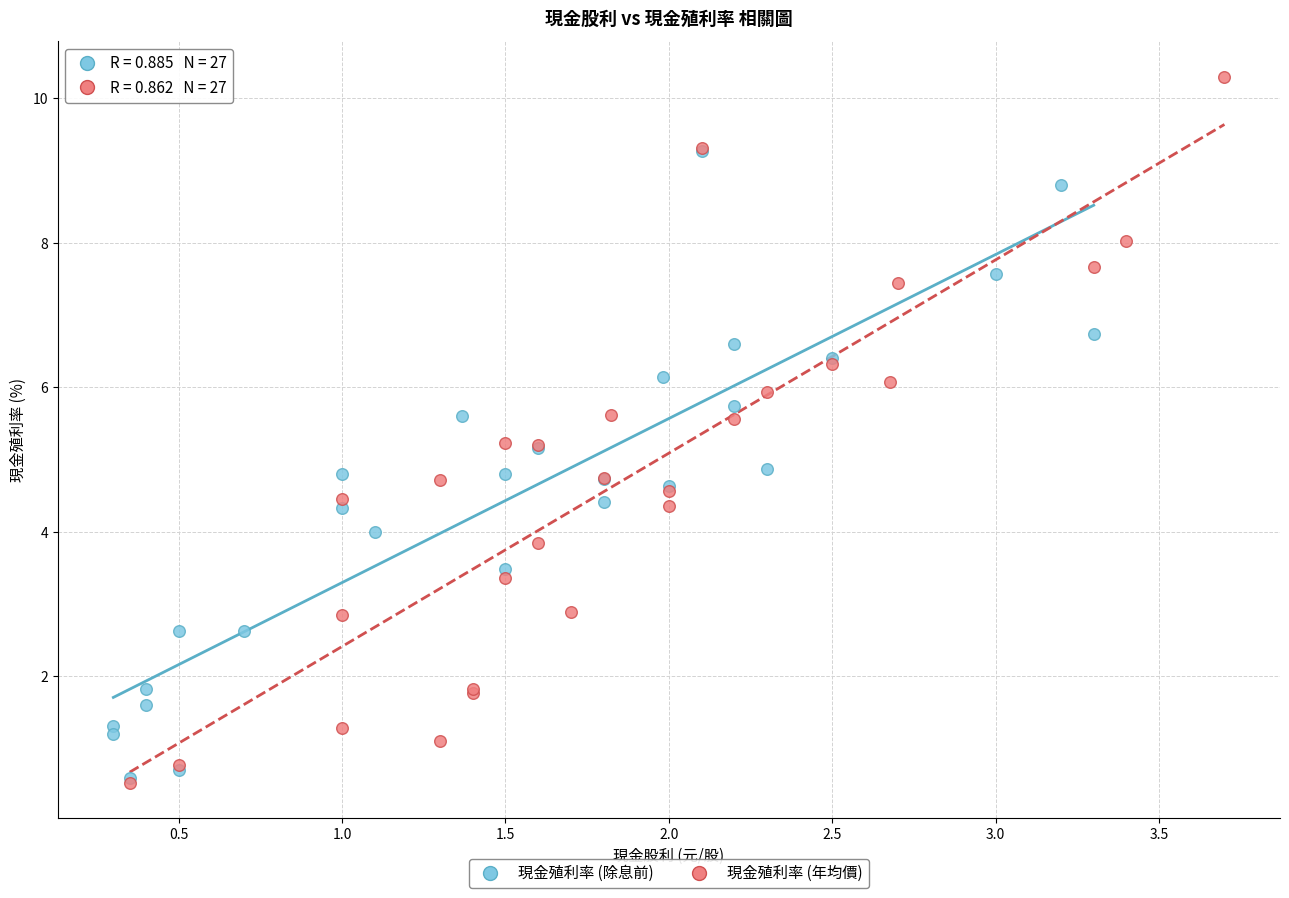

Which series reaches the maximum Y coordinate?

現金殖利率 (年均價)